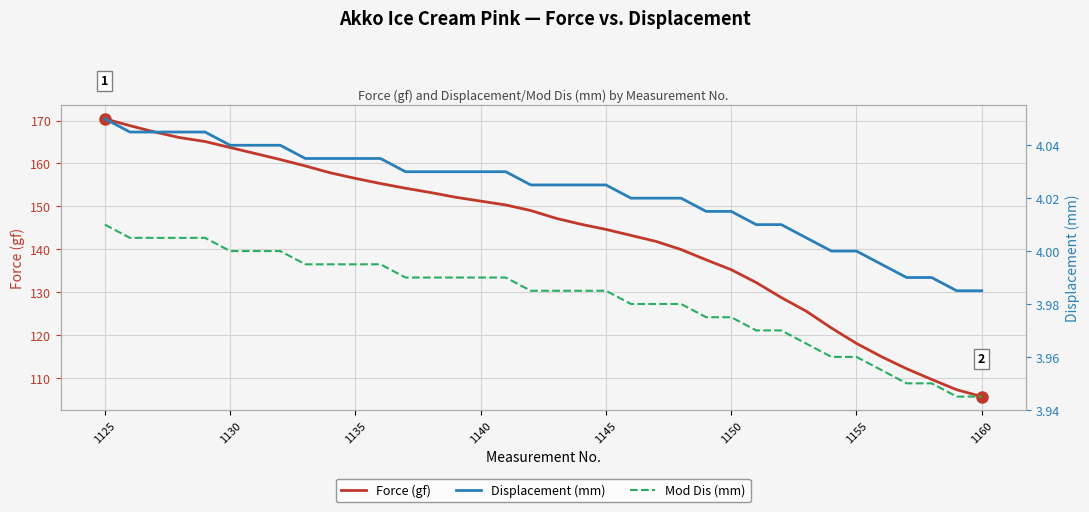

What is the difference between the second highest and minimum values in the Mod Dis (mm) series?

0.1